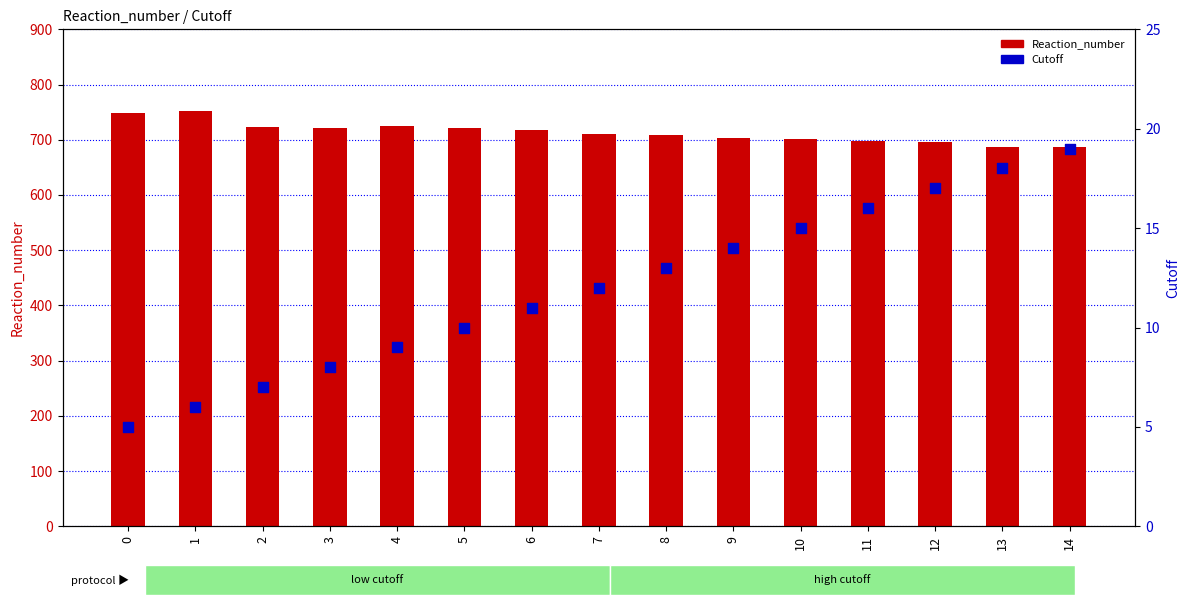

What are all the series names shown in the legend?

Reaction_number, Cutoff